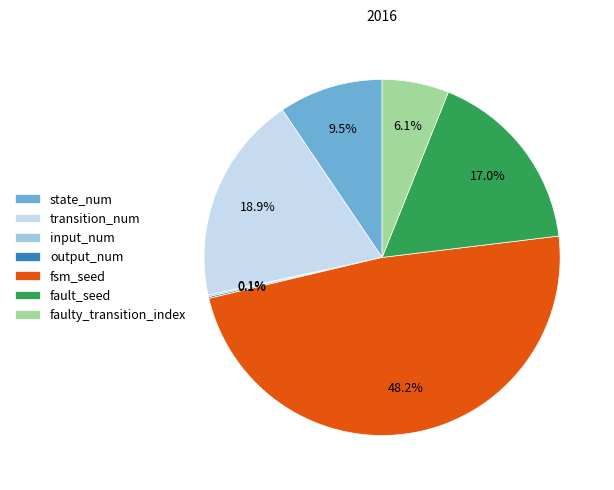

Approximately how many times larger is the value at state_num compared to fault_seed?

0.6